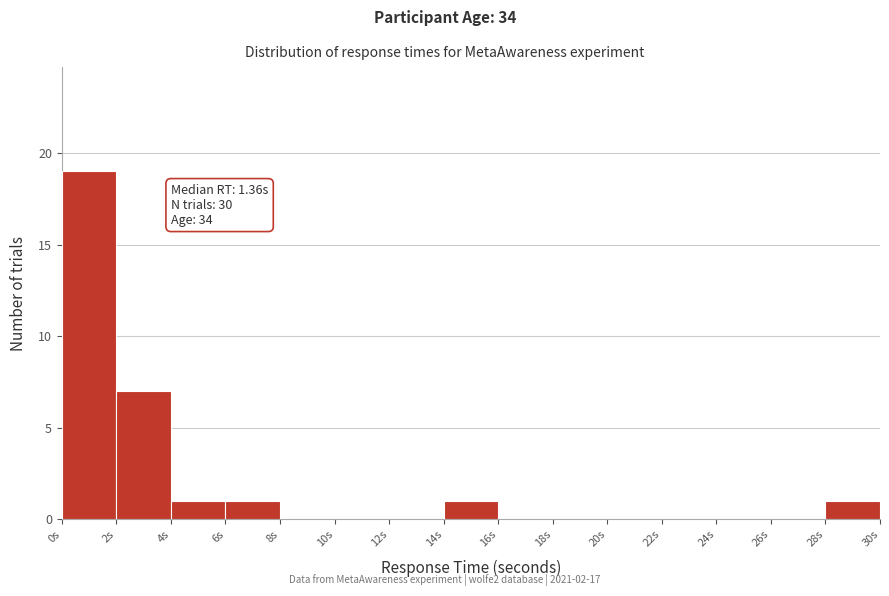

Over which range of the x-axis is the bar tallest?

0 to 2